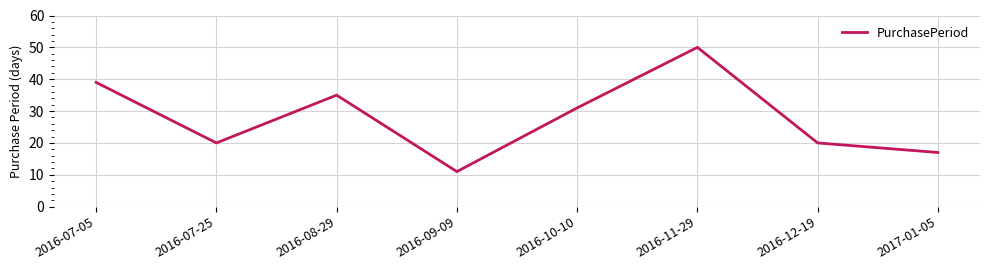

What is the difference between the maximum and minimum values?

39